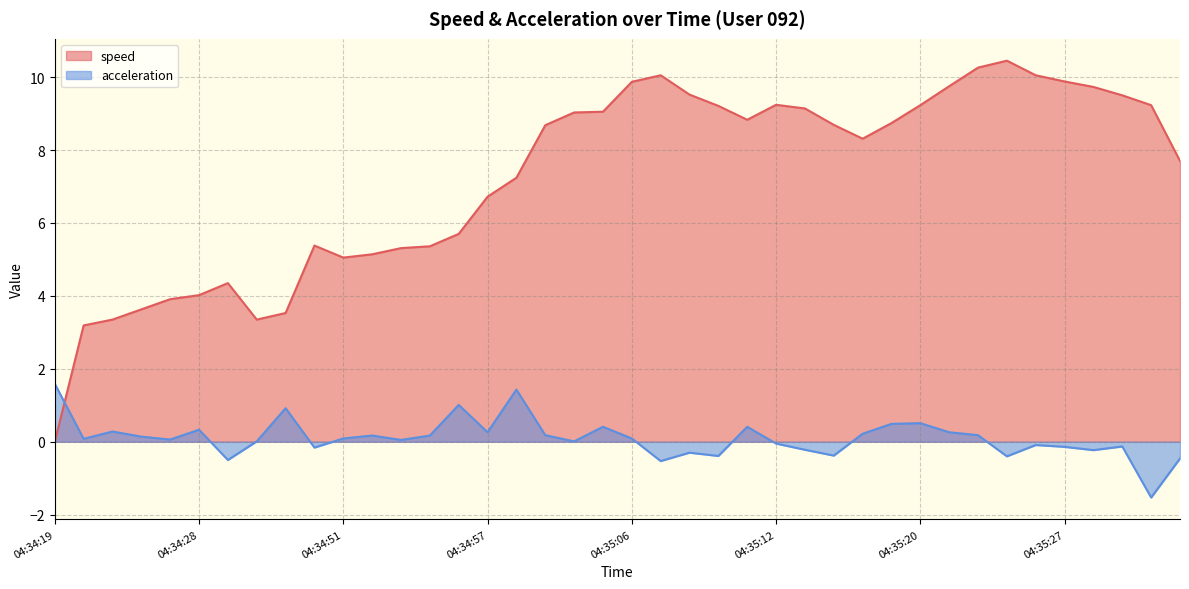

True or false: speed has a value of 8.7 at 04:35:19.

True